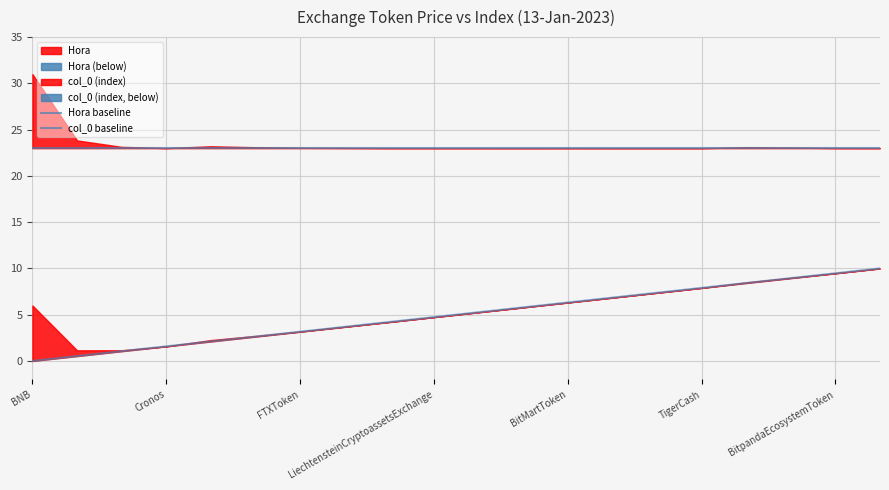

What is the approximate value of Hora baseline at 14?

23.0